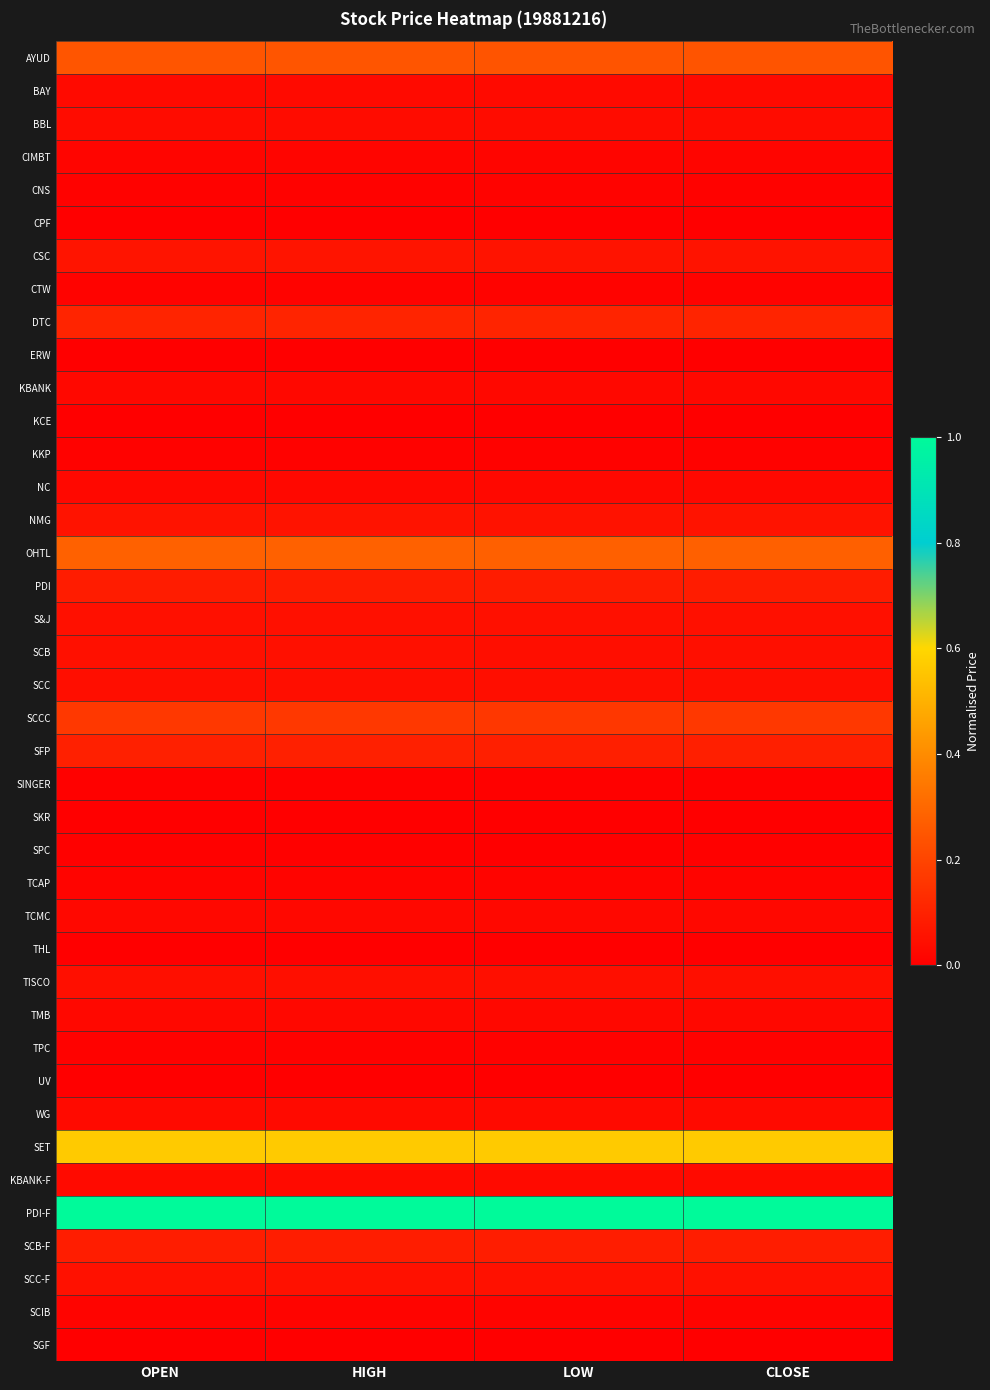

Reading left to right, transcribe all the data shown in this chart.

AYUD: OPEN=0.2	HIGH=0.2	LOW=0.2	CLOSE=0.2
BAY: OPEN=0.0	HIGH=0.0	LOW=0.0	CLOSE=0.0
BBL: OPEN=0.0	HIGH=0.0	LOW=0.0	CLOSE=0.0
CIMBT: OPEN=0.0	HIGH=0.0	LOW=0.0	CLOSE=0.0
CNS: OPEN=0.0	HIGH=0.0	LOW=0.0	CLOSE=0.0
CPF: OPEN=0.0	HIGH=0.0	LOW=0.0	CLOSE=0.0
CSC: OPEN=0.1	HIGH=0.1	LOW=0.1	CLOSE=0.1
CTW: OPEN=0.0	HIGH=0.0	LOW=0.0	CLOSE=0.0
DTC: OPEN=0.1	HIGH=0.1	LOW=0.1	CLOSE=0.1
ERW: OPEN=0.0	HIGH=0.0	LOW=0.0	CLOSE=0.0
KBANK: OPEN=0.0	HIGH=0.0	LOW=0.0	CLOSE=0.0
KCE: OPEN=0.0	HIGH=0.0	LOW=0.0	CLOSE=0.0
KKP: OPEN=0.0	HIGH=0.0	LOW=0.0	CLOSE=0.0
NC: OPEN=0.0	HIGH=0.0	LOW=0.0	CLOSE=0.0
NMG: OPEN=0.1	HIGH=0.1	LOW=0.1	CLOSE=0.1
OHTL: OPEN=0.3	HIGH=0.3	LOW=0.3	CLOSE=0.3
PDI: OPEN=0.1	HIGH=0.1	LOW=0.1	CLOSE=0.1
S&J: OPEN=0.0	HIGH=0.0	LOW=0.0	CLOSE=0.0
SCB: OPEN=0.0	HIGH=0.0	LOW=0.0	CLOSE=0.0
SCC: OPEN=0.0	HIGH=0.0	LOW=0.0	CLOSE=0.0
SCCC: OPEN=0.2	HIGH=0.2	LOW=0.2	CLOSE=0.2
SFP: OPEN=0.1	HIGH=0.1	LOW=0.1	CLOSE=0.1
SINGER: OPEN=0.0	HIGH=0.0	LOW=0.0	CLOSE=0.0
SKR: OPEN=0.0	HIGH=0.0	LOW=0.0	CLOSE=0.0
SPC: OPEN=0.0	HIGH=0.0	LOW=0.0	CLOSE=0.0
TCAP: OPEN=0.0	HIGH=0.0	LOW=0.0	CLOSE=0.0
TCMC: OPEN=0.0	HIGH=0.0	LOW=0.0	CLOSE=0.0
THL: OPEN=0.0	HIGH=0.0	LOW=0.0	CLOSE=0.0
TISCO: OPEN=0.0	HIGH=0.0	LOW=0.0	CLOSE=0.0
TMB: OPEN=0.0	HIGH=0.0	LOW=0.0	CLOSE=0.0
TPC: OPEN=0.0	HIGH=0.0	LOW=0.0	CLOSE=0.0
UV: OPEN=0.0	HIGH=0.0	LOW=0.0	CLOSE=0.0
WG: OPEN=0.0	HIGH=0.0	LOW=0.0	CLOSE=0.0
SET: OPEN=0.6	HIGH=0.6	LOW=0.6	CLOSE=0.6
KBANK-F: OPEN=0.0	HIGH=0.0	LOW=0.0	CLOSE=0.0
PDI-F: OPEN=1.0	HIGH=1.0	LOW=1.0	CLOSE=1.0
SCB-F: OPEN=0.1	HIGH=0.1	LOW=0.1	CLOSE=0.1
SCC-F: OPEN=0.1	HIGH=0.1	LOW=0.1	CLOSE=0.1
SCIB: OPEN=0.0	HIGH=0.0	LOW=0.0	CLOSE=0.0
SGF: OPEN=0.0	HIGH=0.0	LOW=0.0	CLOSE=0.0